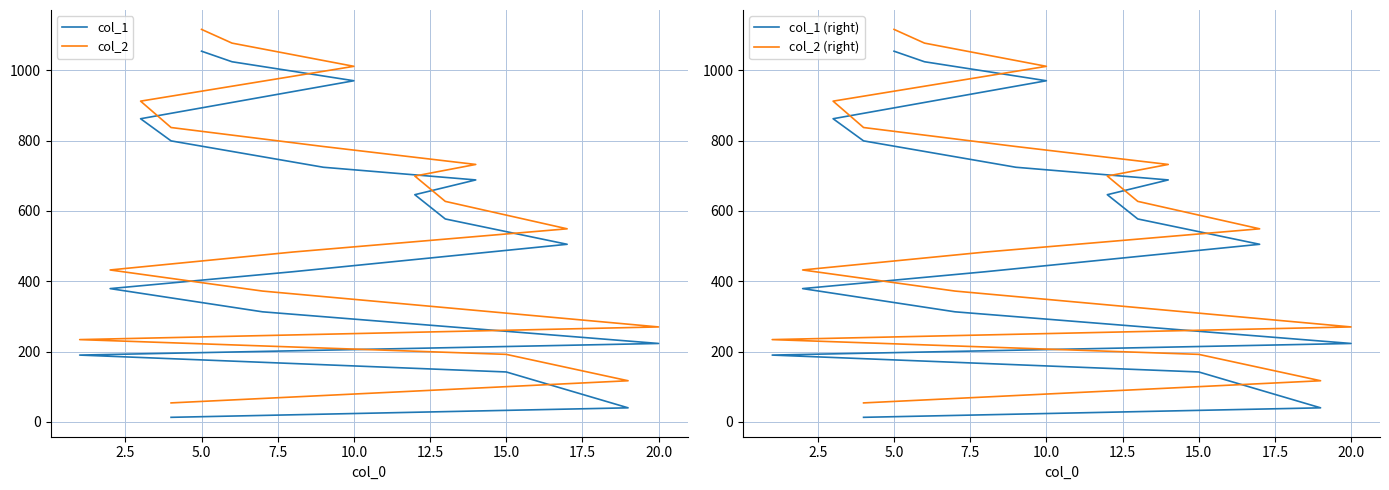

Does the chart have visible grid lines?

Yes